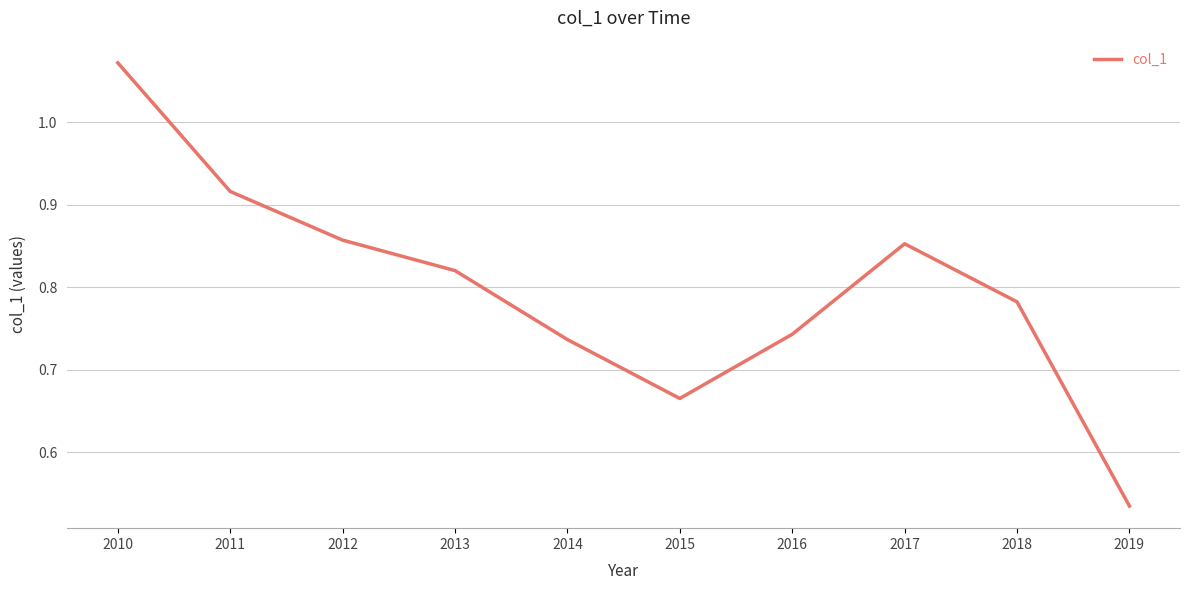

Does the chart have visible grid lines?

Yes